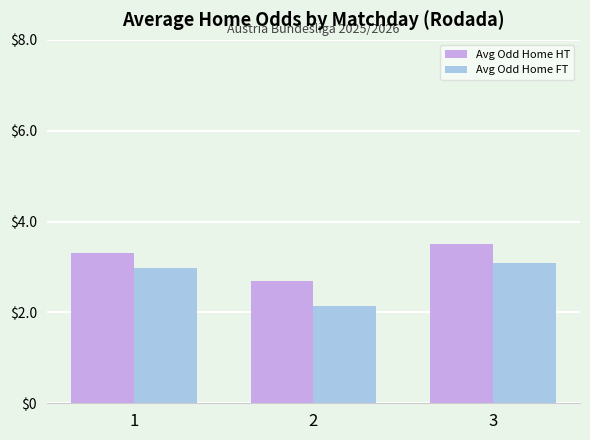

Which series has the largest total across all categories?

Avg Odd Home HT